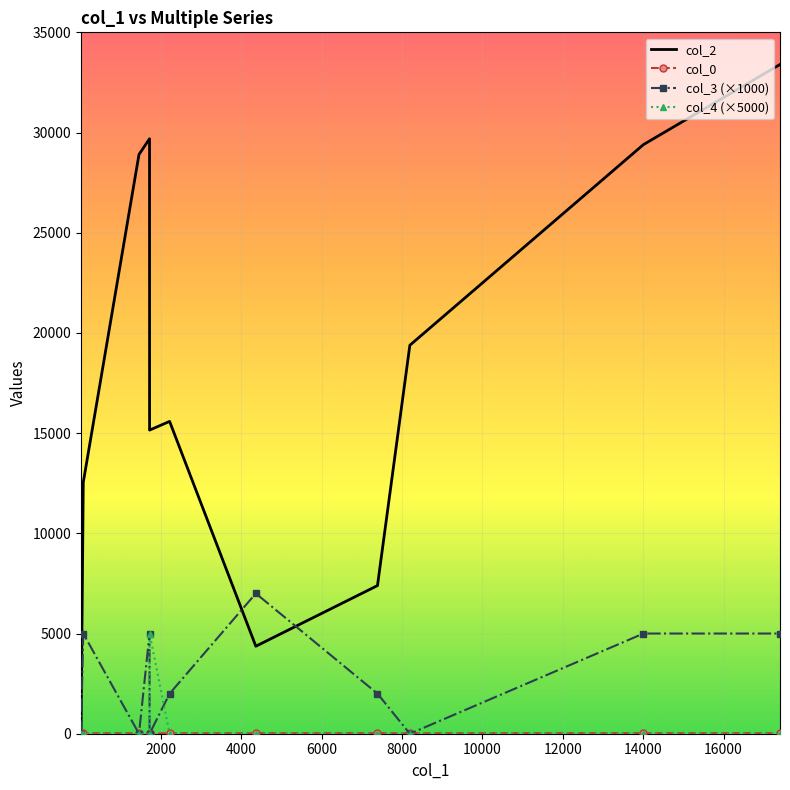

Which series has the largest total across all categories?

col_2